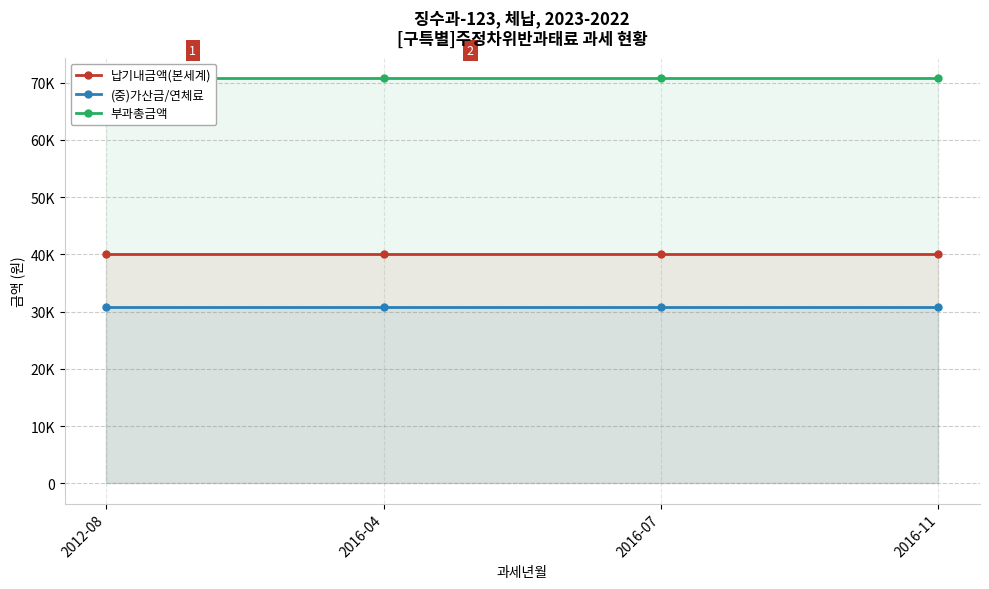

Does the chart display data point markers on the line(s)?

Yes